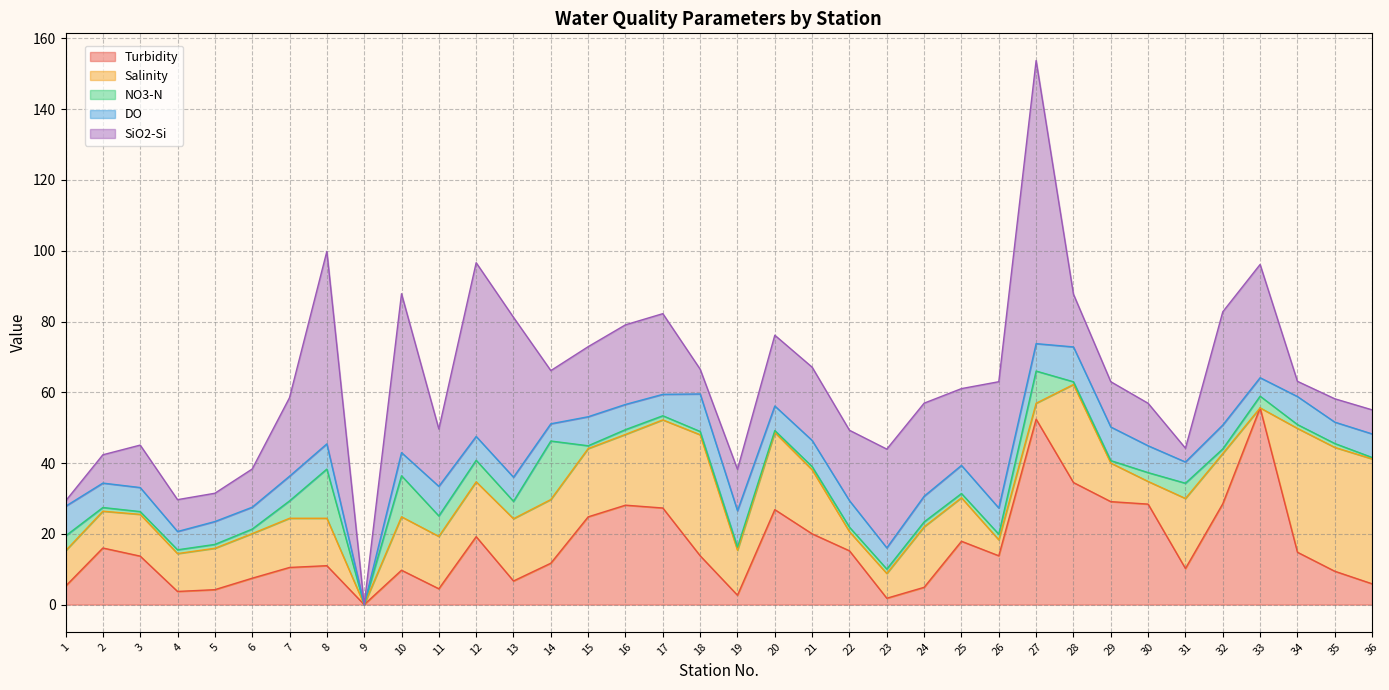

What is the difference between the highest and lowest values at 5?

10.6